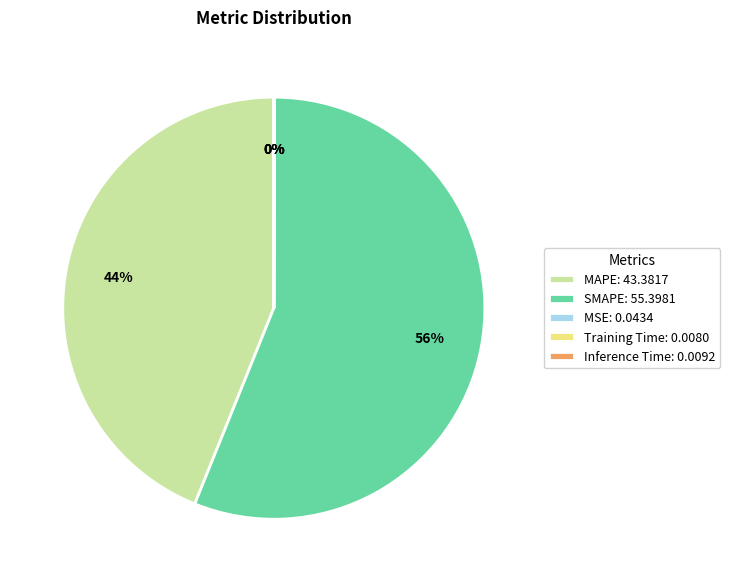

To the nearest percent, what is the average slice percentage?

20%